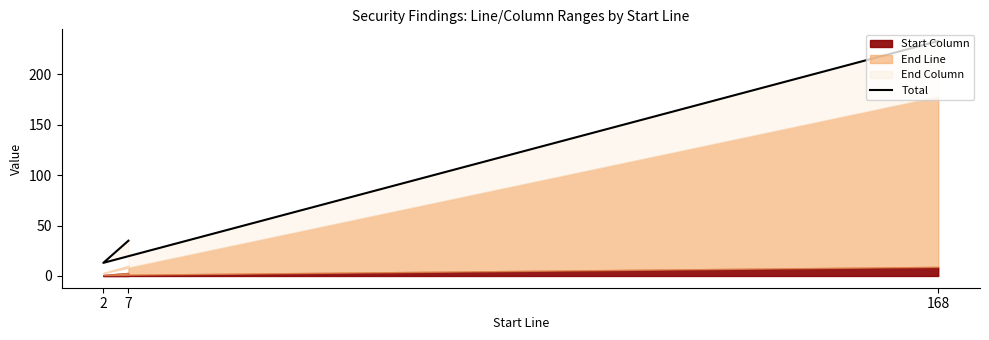

What is the label of the 3rd point from the right?

168